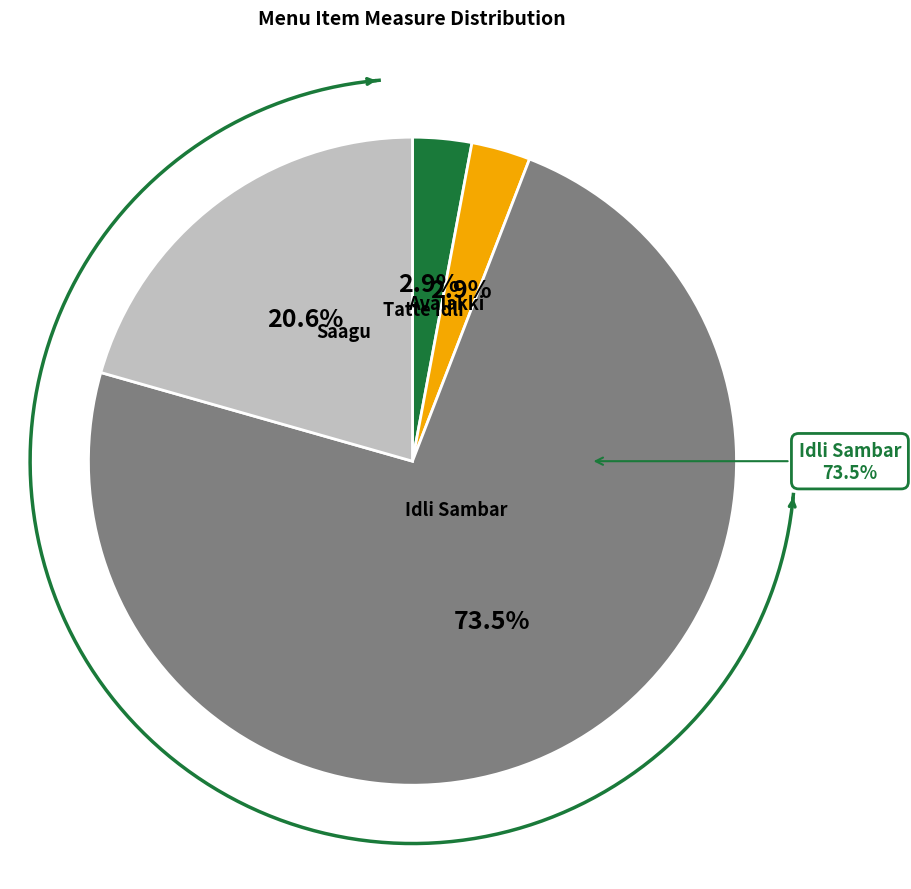

Which has a higher value, Tatte Idli or Saagu?

Saagu